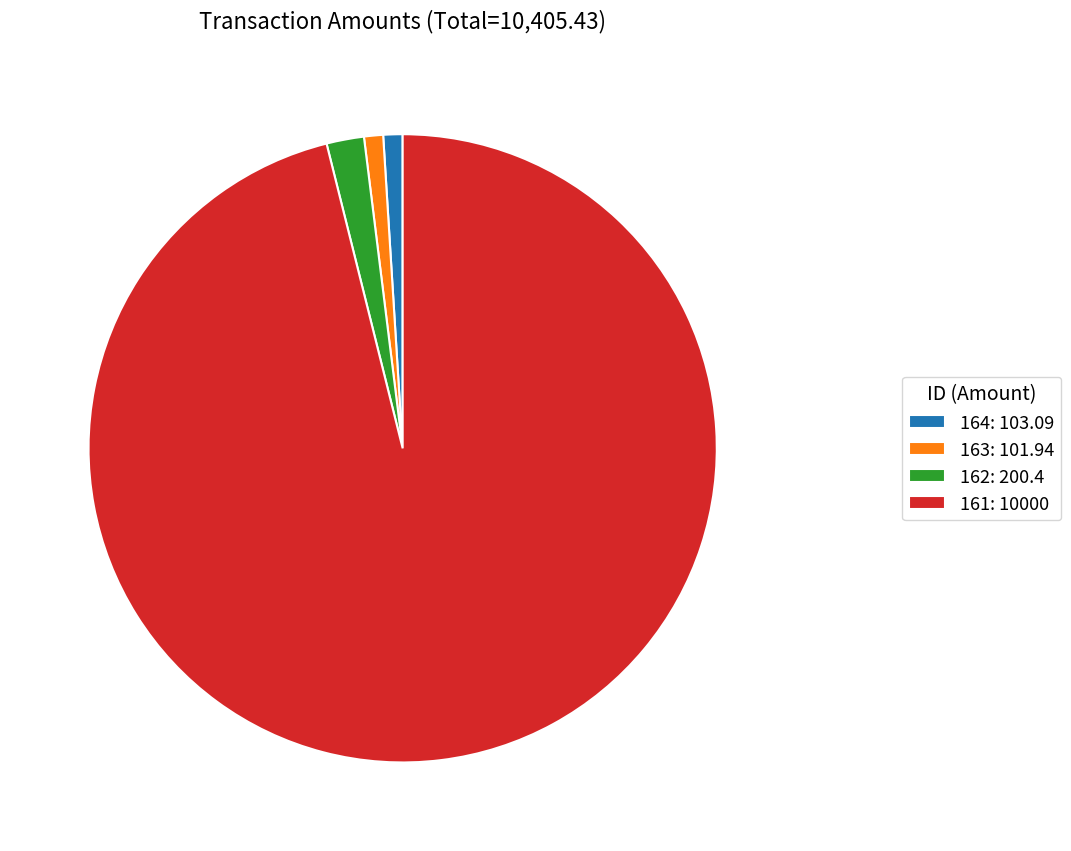

True or false: 164: 103.09 accounts for 1% of the total.

True